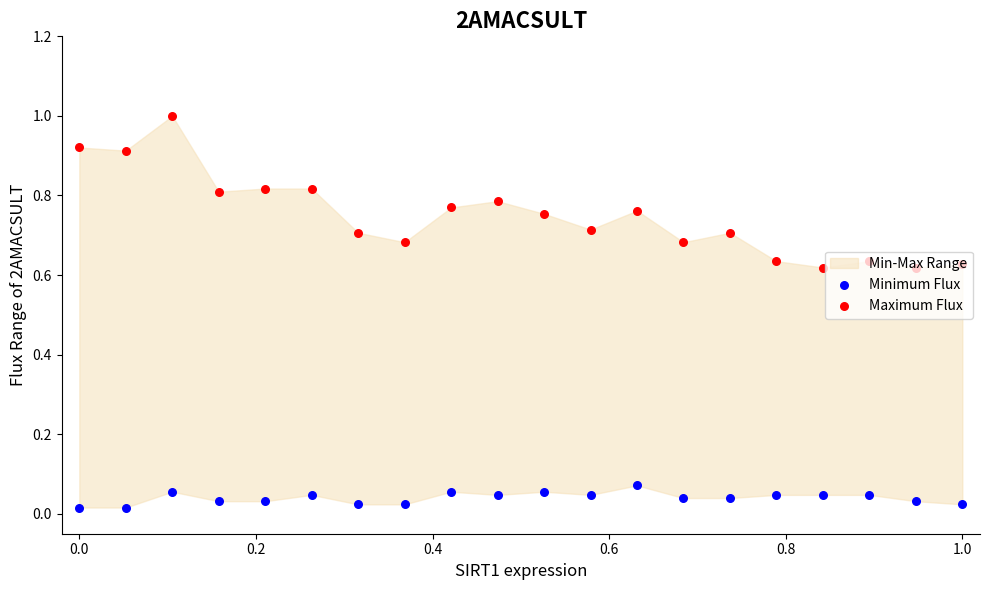

Which series has the largest Y range (max minus min)?

Maximum Flux